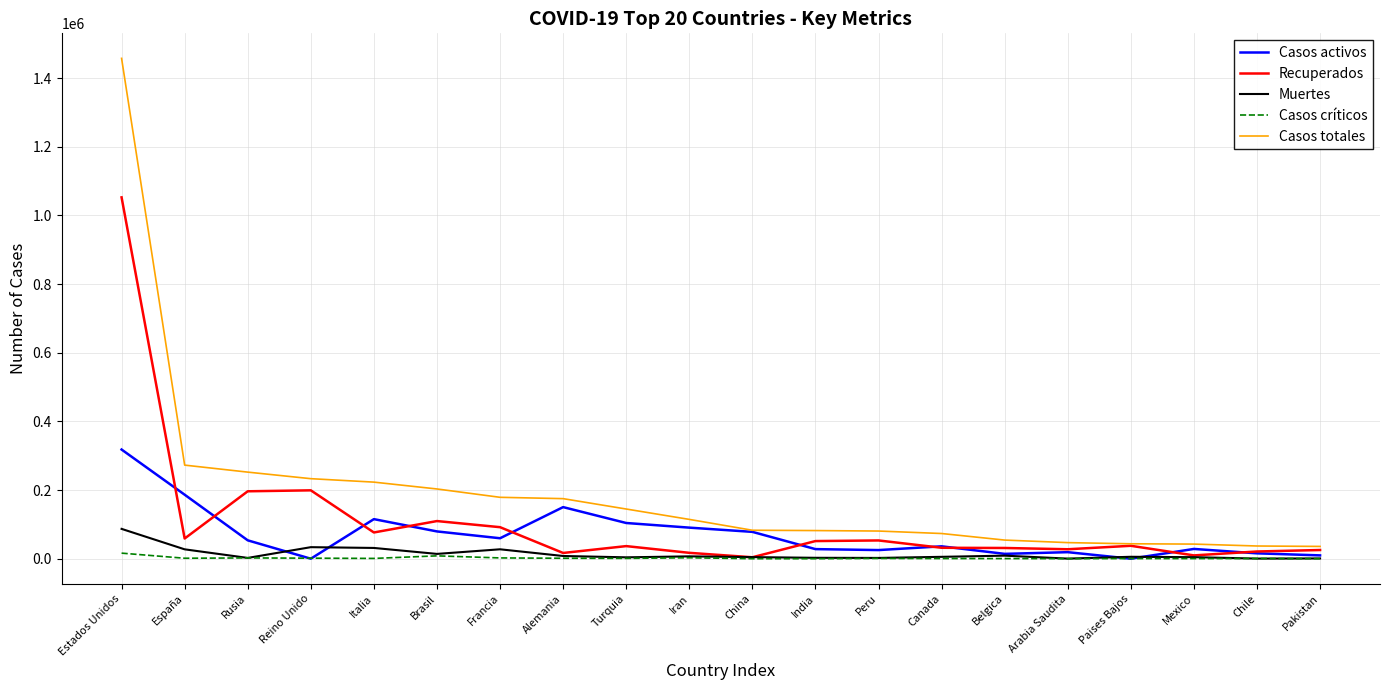

How many values in the Casos activos series are below 53530?

10